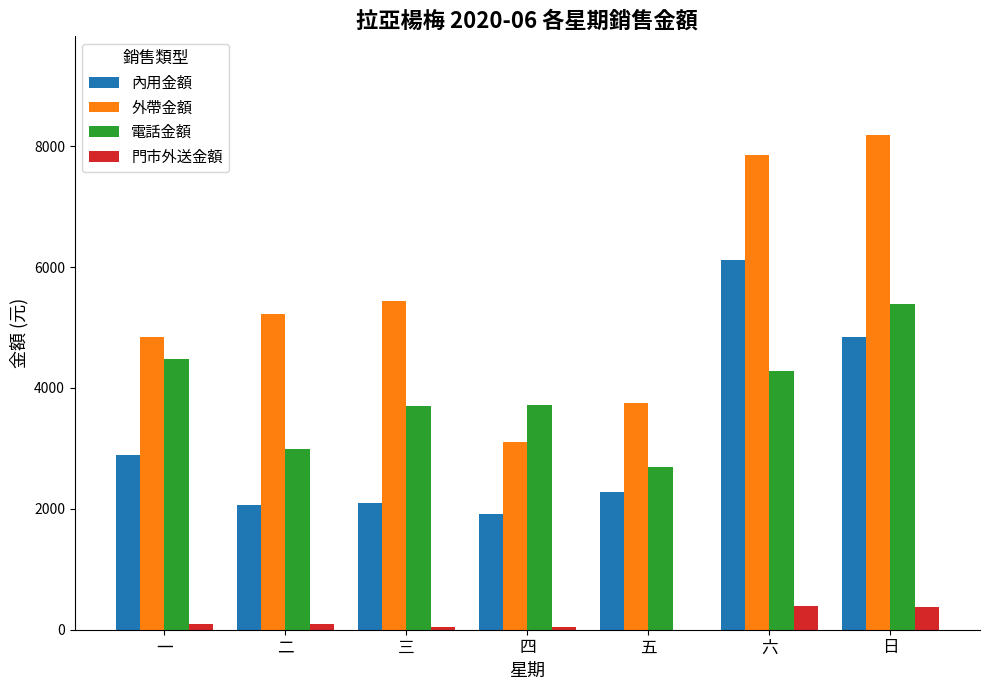

Between 五 and 日, which series saw the biggest shift?

外帶金額